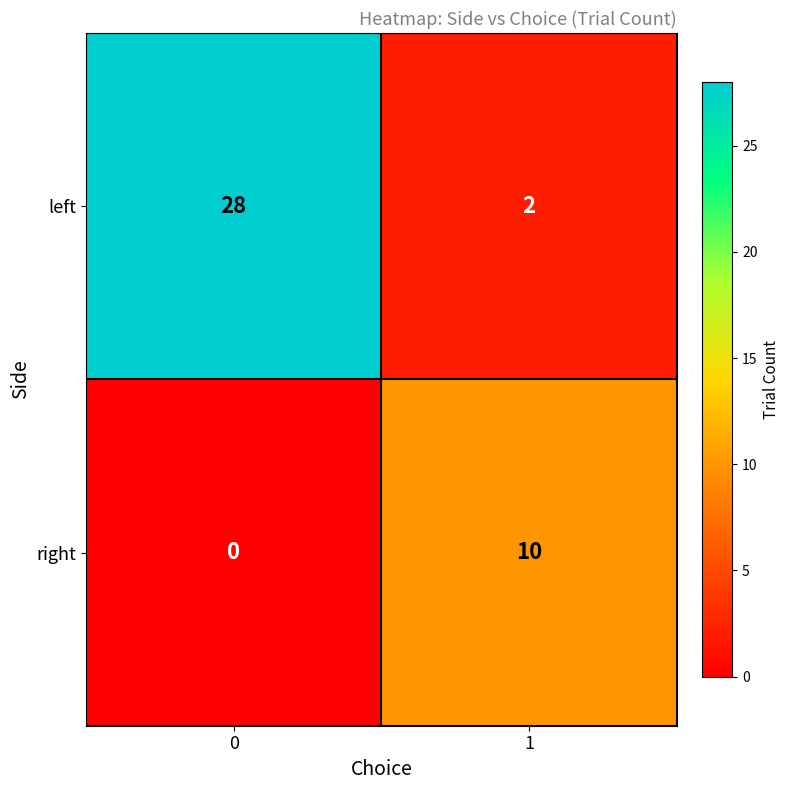

Rank the series by their average value, from lowest to highest.

right, left